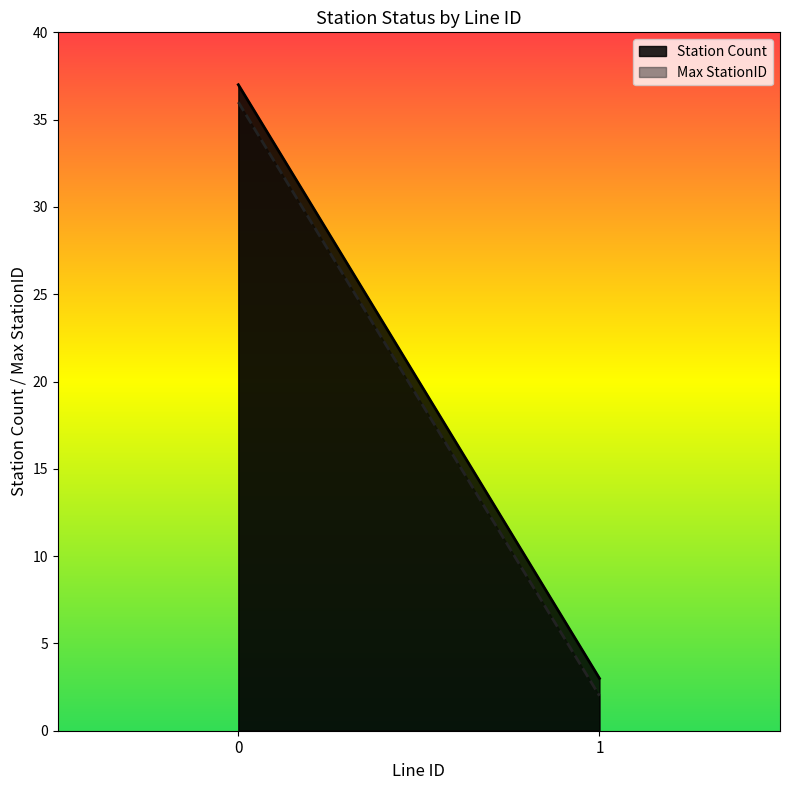

Where is the first local minimum for statusN_L_count?

1